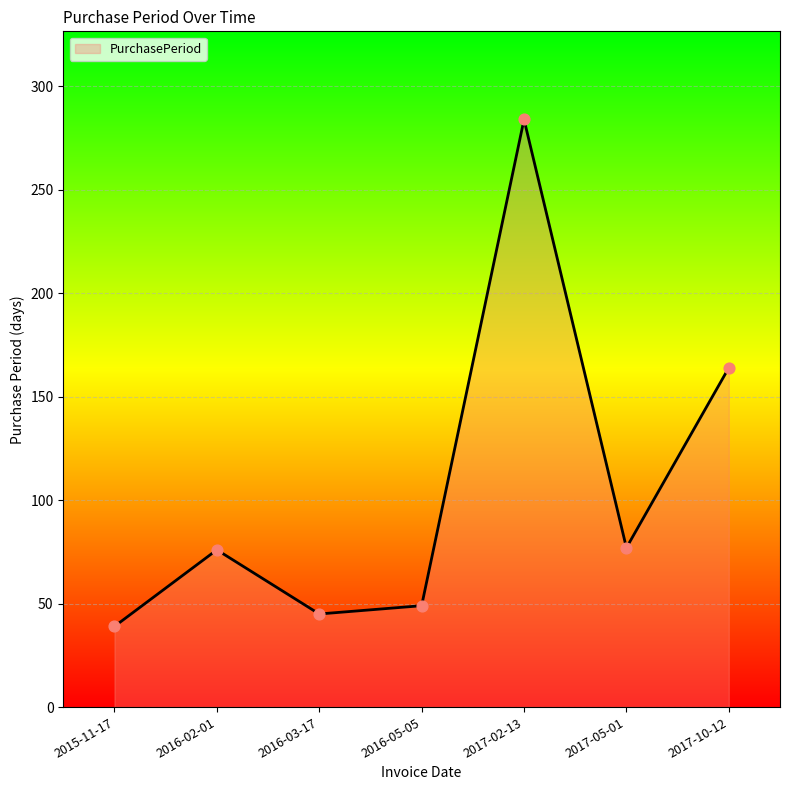

What is the ratio of the value at 2016-05-05 to the value at 2017-10-12?

0.3